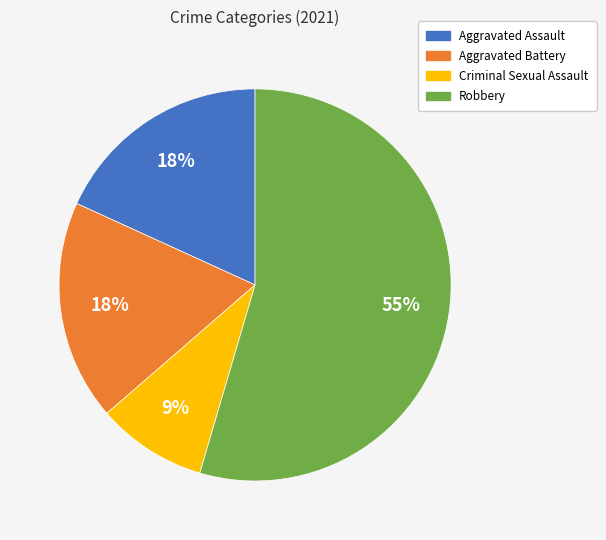

Which category has the biggest portion of the pie?

Robbery